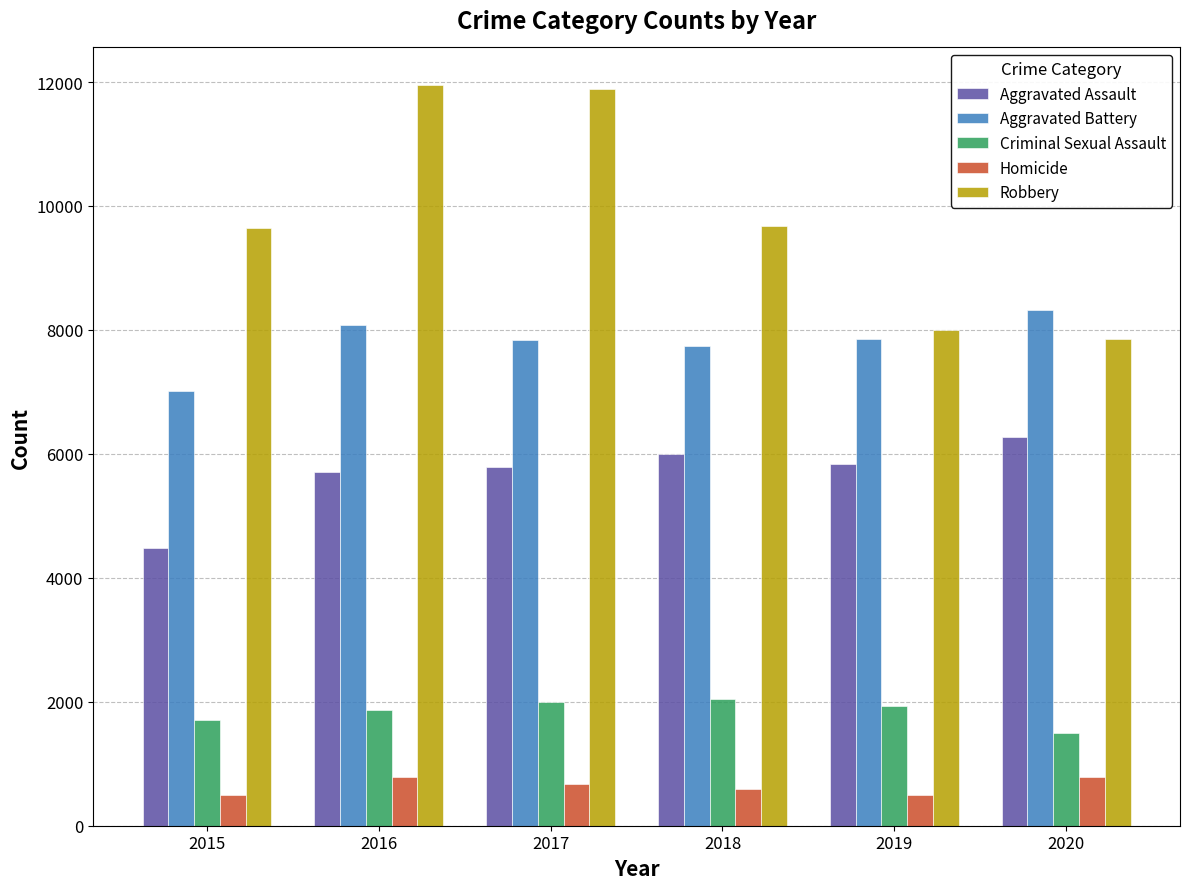

What is the sum of the Aggravated Battery values at 2018 and 2019?

15592